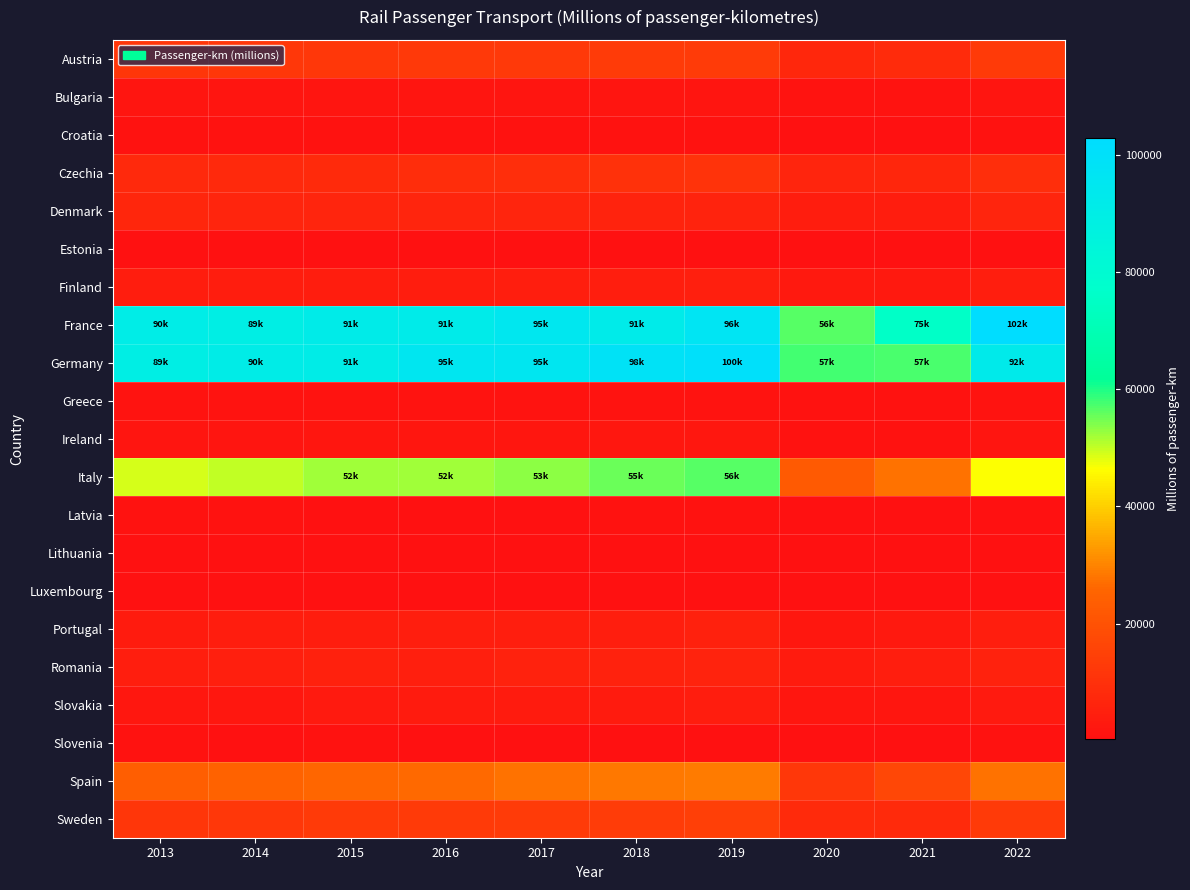

Between 2020 and 2017, which is larger?

2017